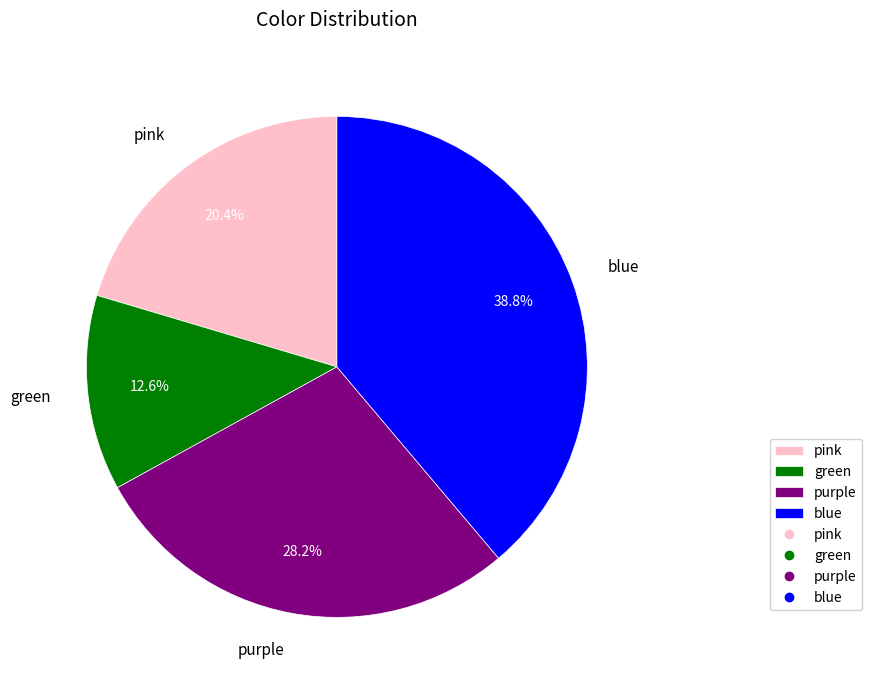

Is green the majority of the pie?

No